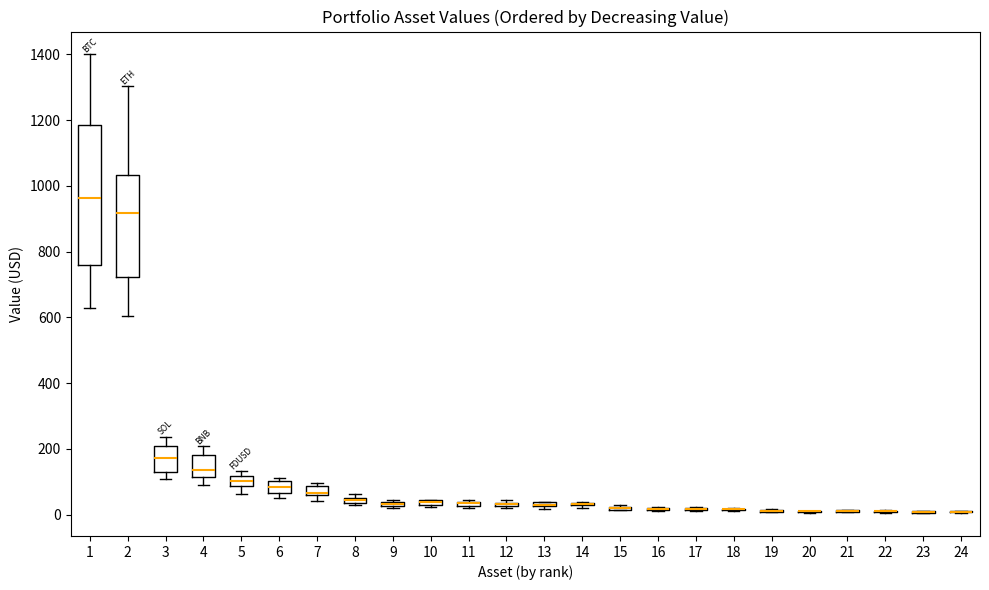

Which box is the tallest, from its lower edge to its upper edge?

1